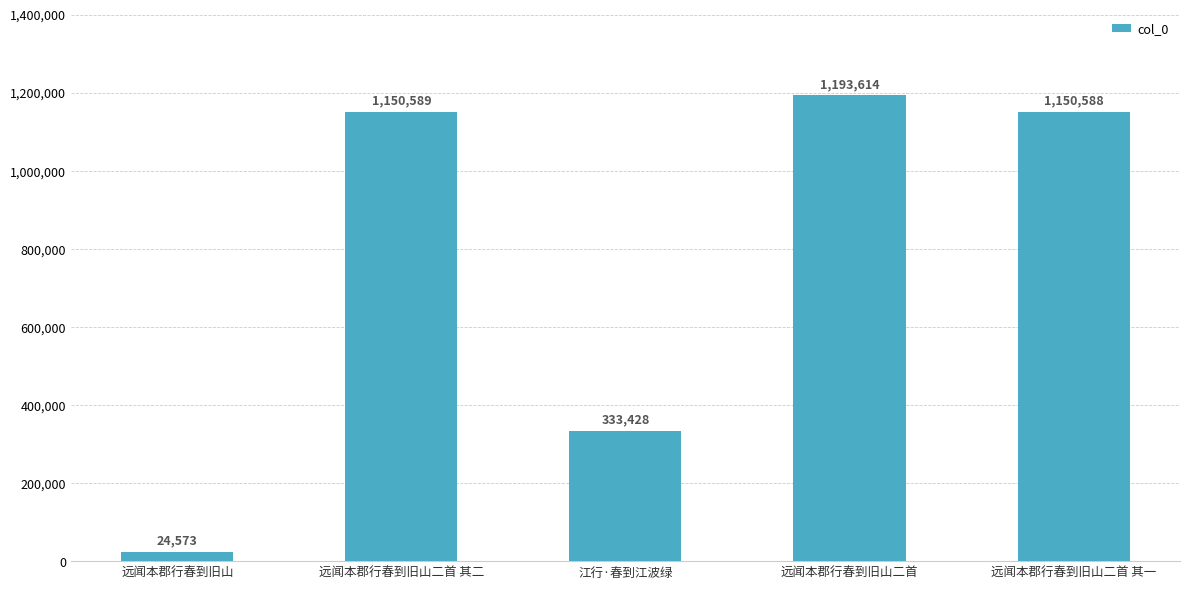

Does the chart contain stacked bars?

No